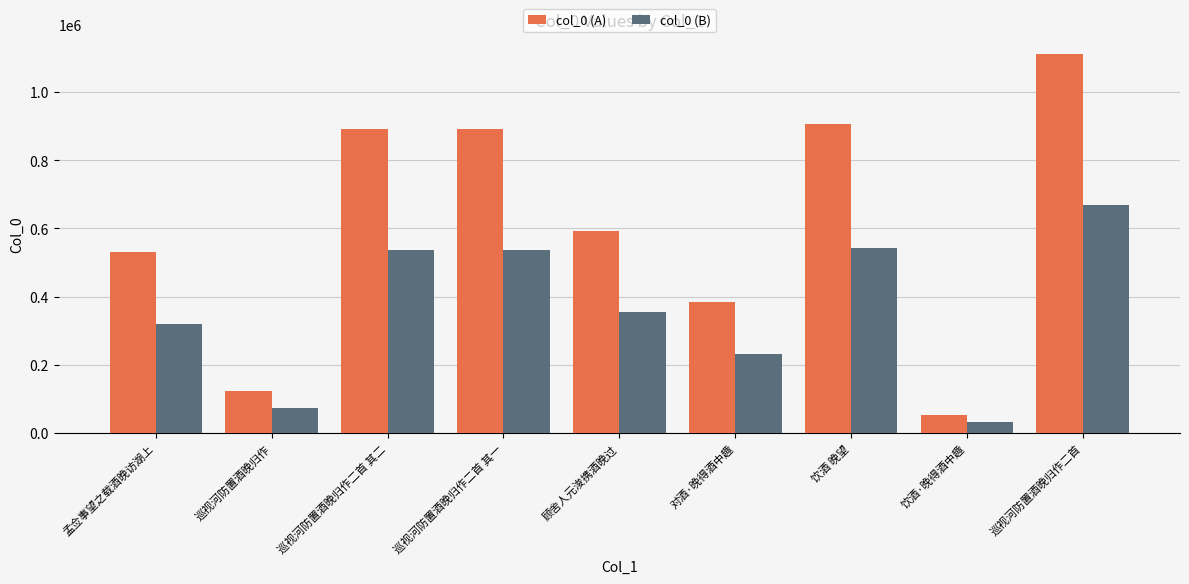

What is the spread (max minus min) of values at 孟佥事望之载酒晚访湖上?

212101.2